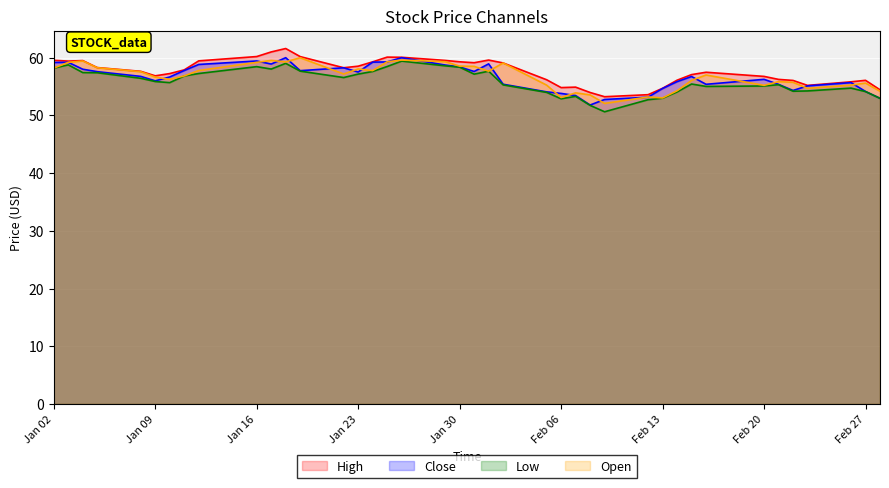

What is the total value across all series at Jan 23?

231.3